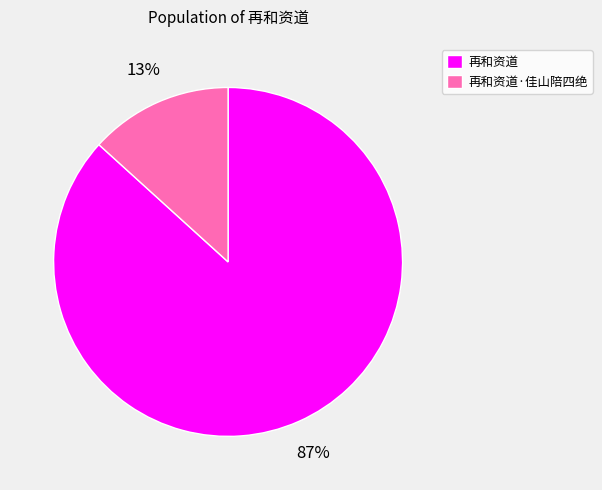

Between 再和资道·佳山陪四绝 and 再和资道, which is larger?

再和资道